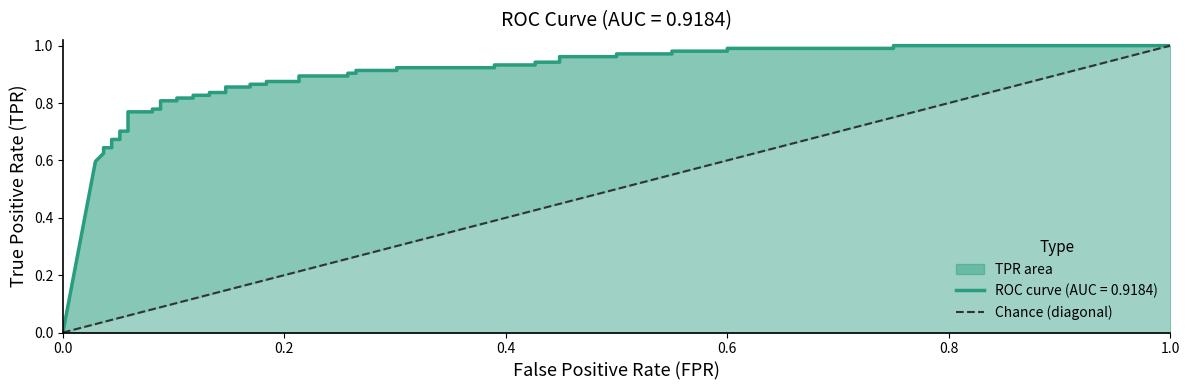

What is the sum of the values at 0.0 and 1.0?

1